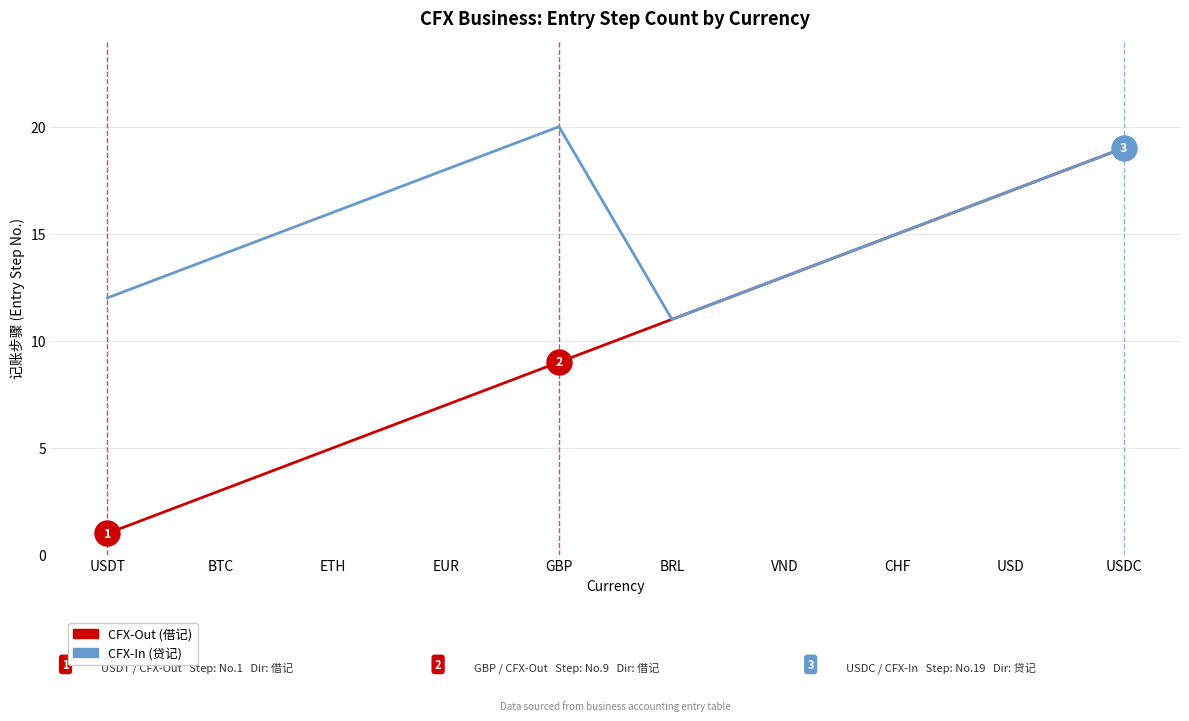

Which series has the widest spread of values?

CFX-Out (借记)